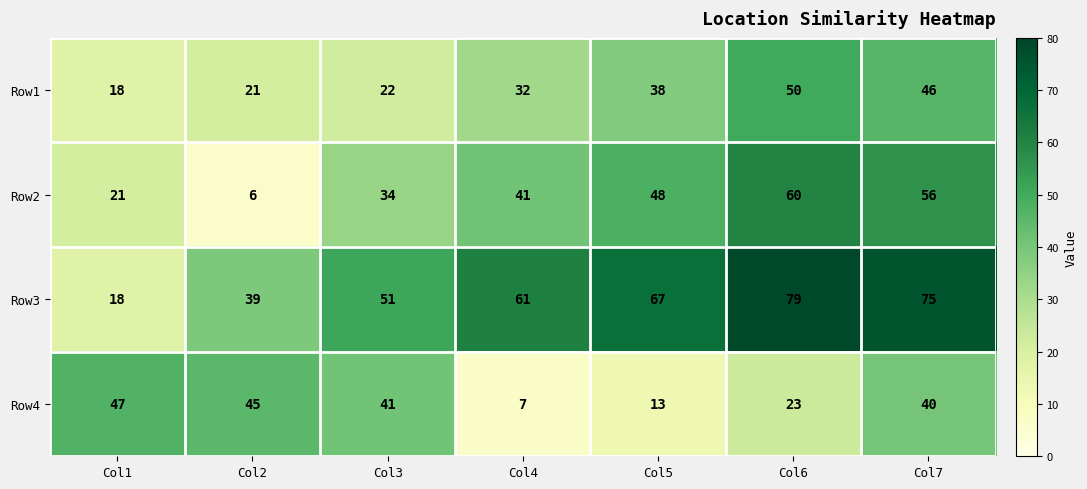

What is the approximate value of Row1 at Col5, to the nearest 5?

40